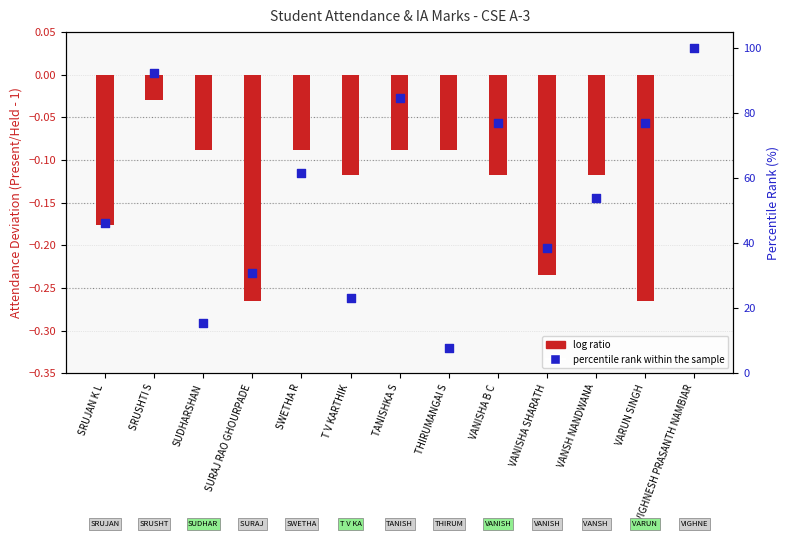

Which series reaches the minimum Y coordinate?

log ratio